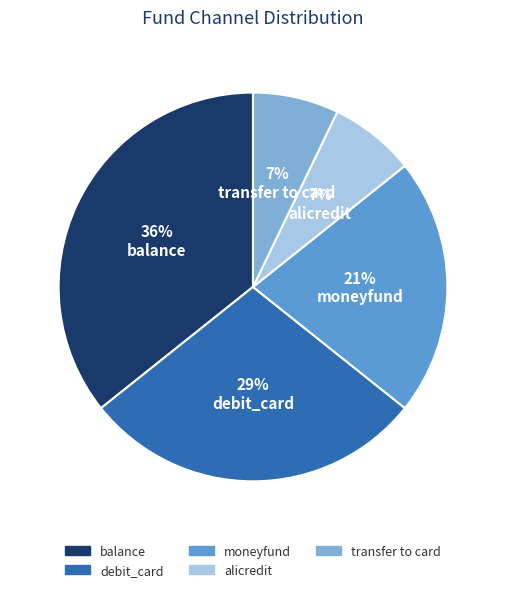

To the nearest percent, what is the average slice percentage?

20%